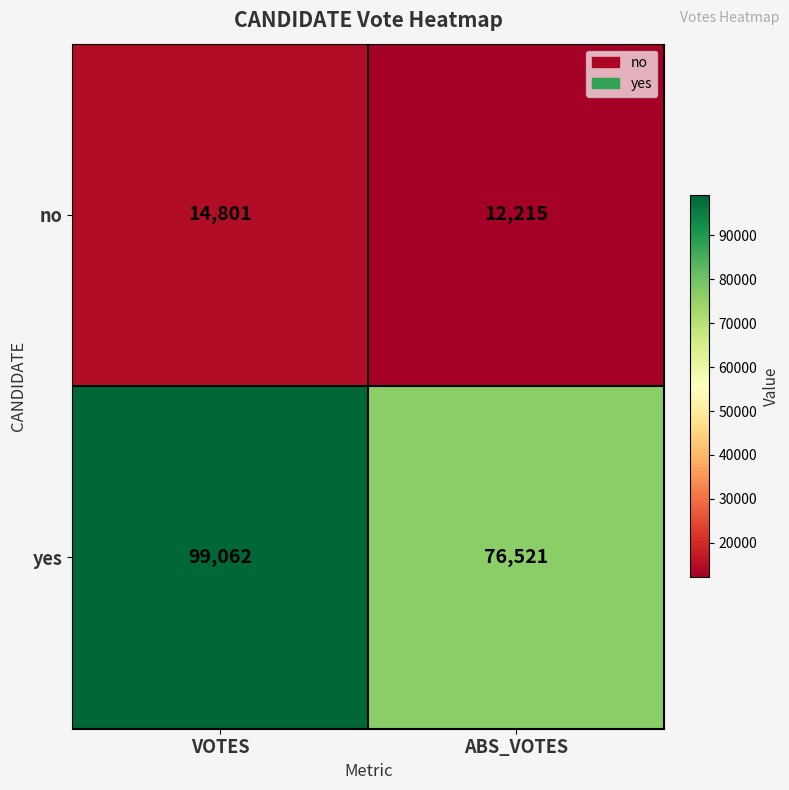

Rank the series by their average value, from highest to lowest.

yes, no